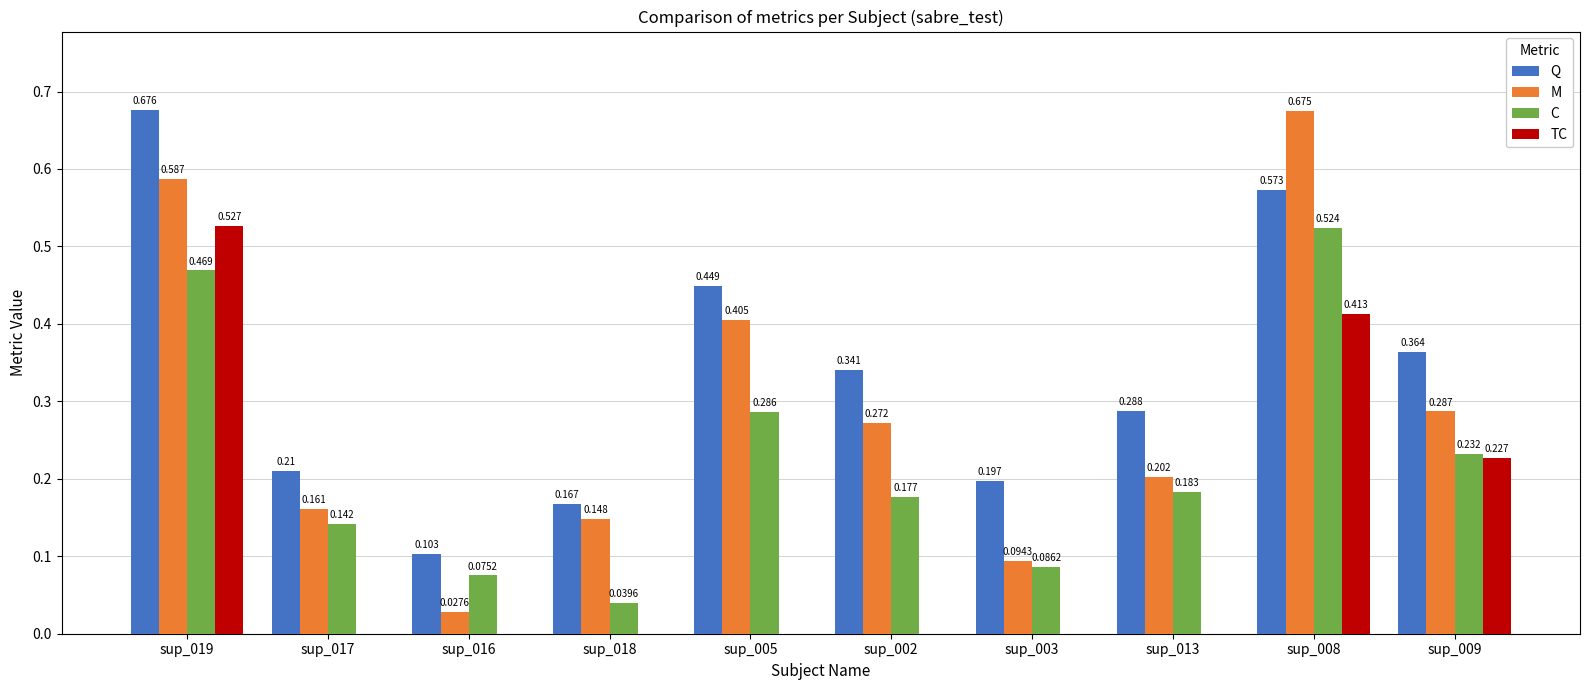

Which series changed the most between sup_008 and sup_009?

M